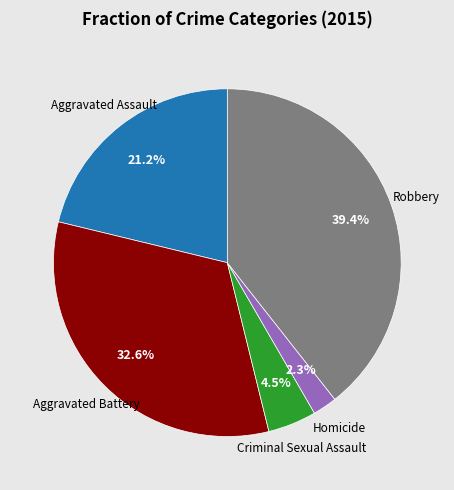

Does any single category account for the majority?

No